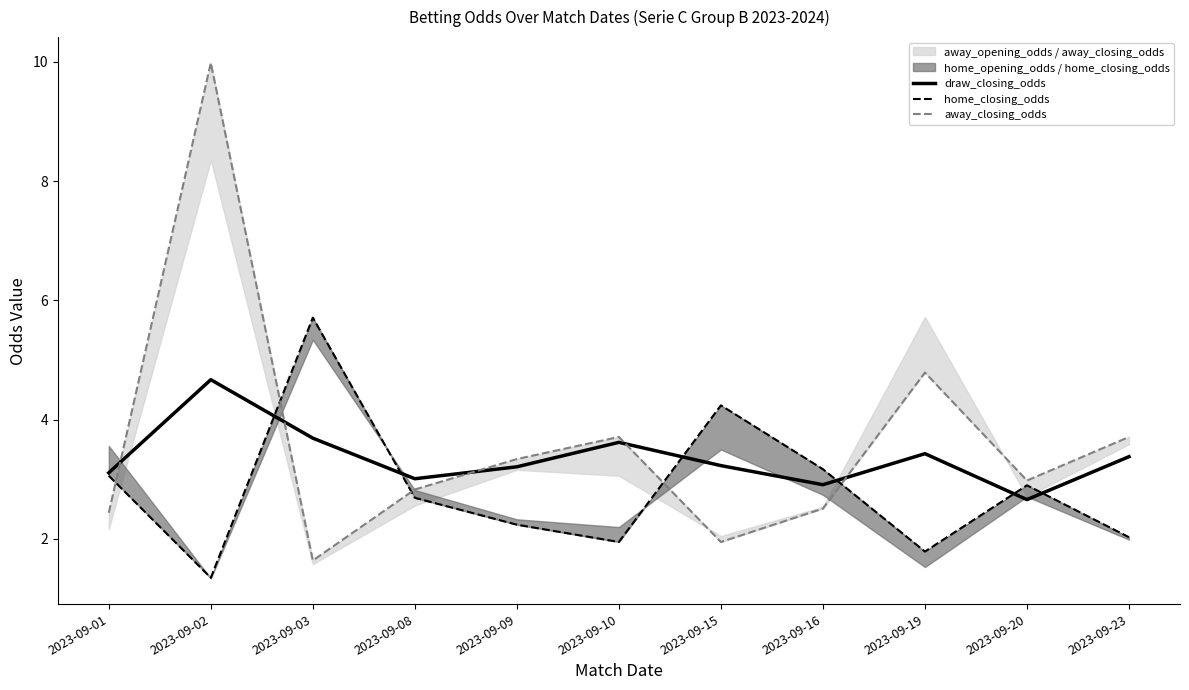

What is the total value across all series at 2023-09-02?

16.0